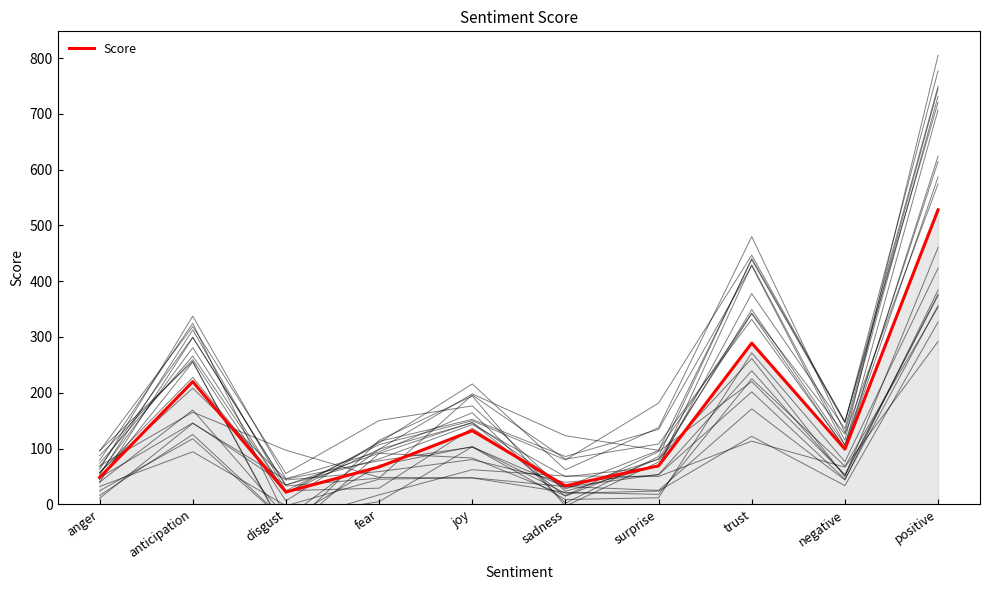

What is the label of the 6th point from the left?

sadness